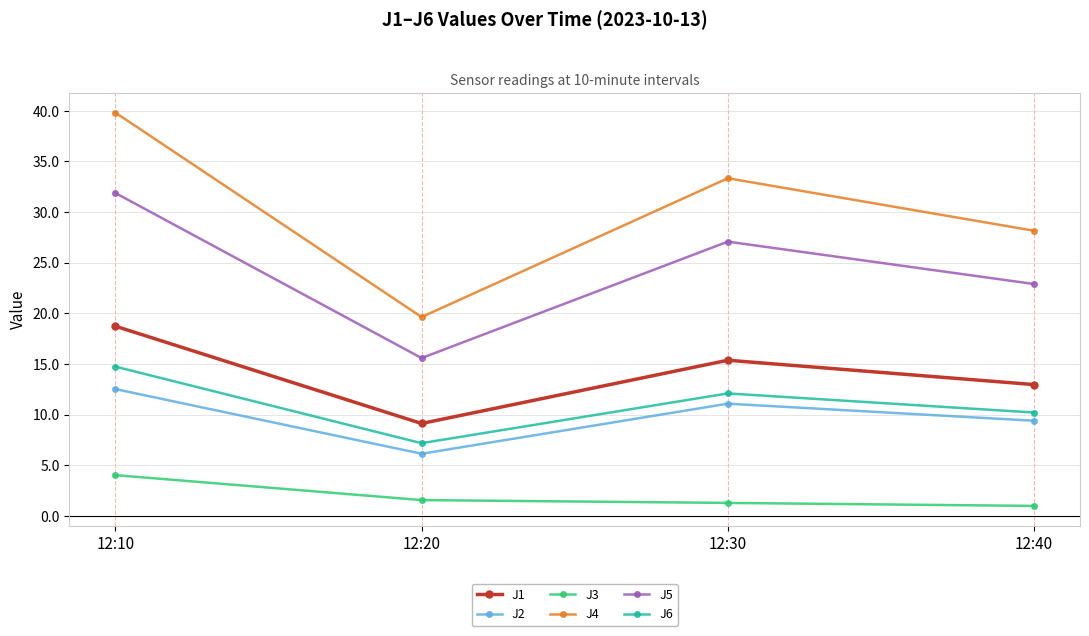

Where does the J2 series first go above 11?

12:10